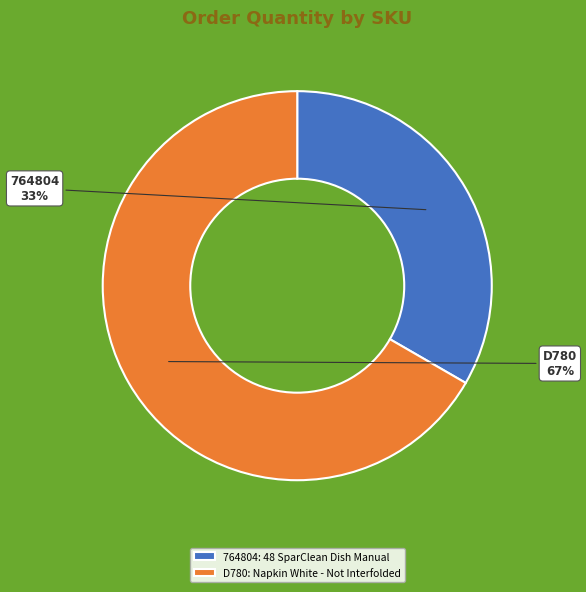

To the nearest percent, what percentage of the pie is 764804?

33%